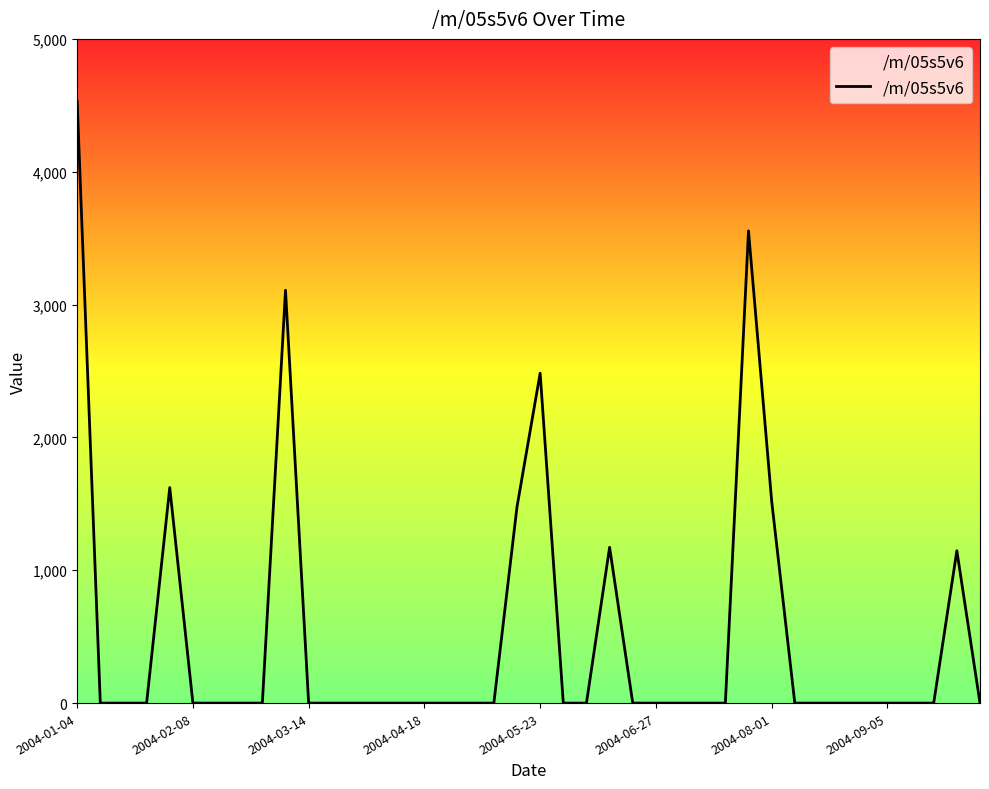

Is it true that the value at 8 is -1837.0?

False